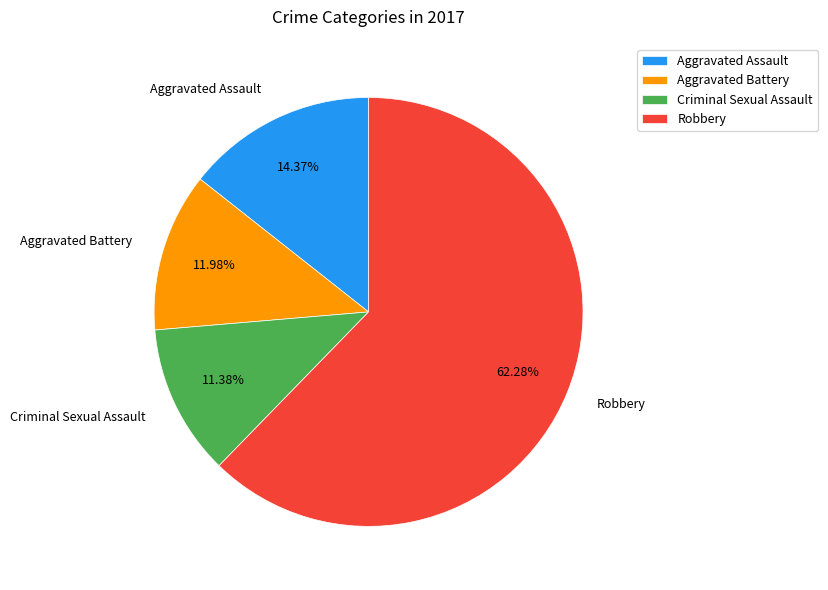

What is the largest slice in the pie chart?

Robbery